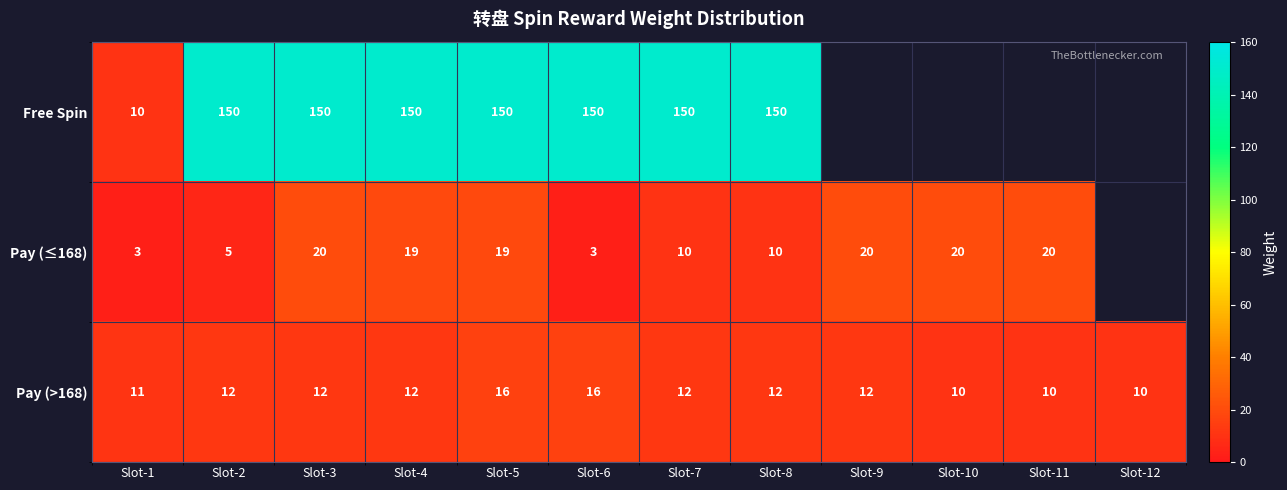

What is the maximum value for Pay (>168)?

16